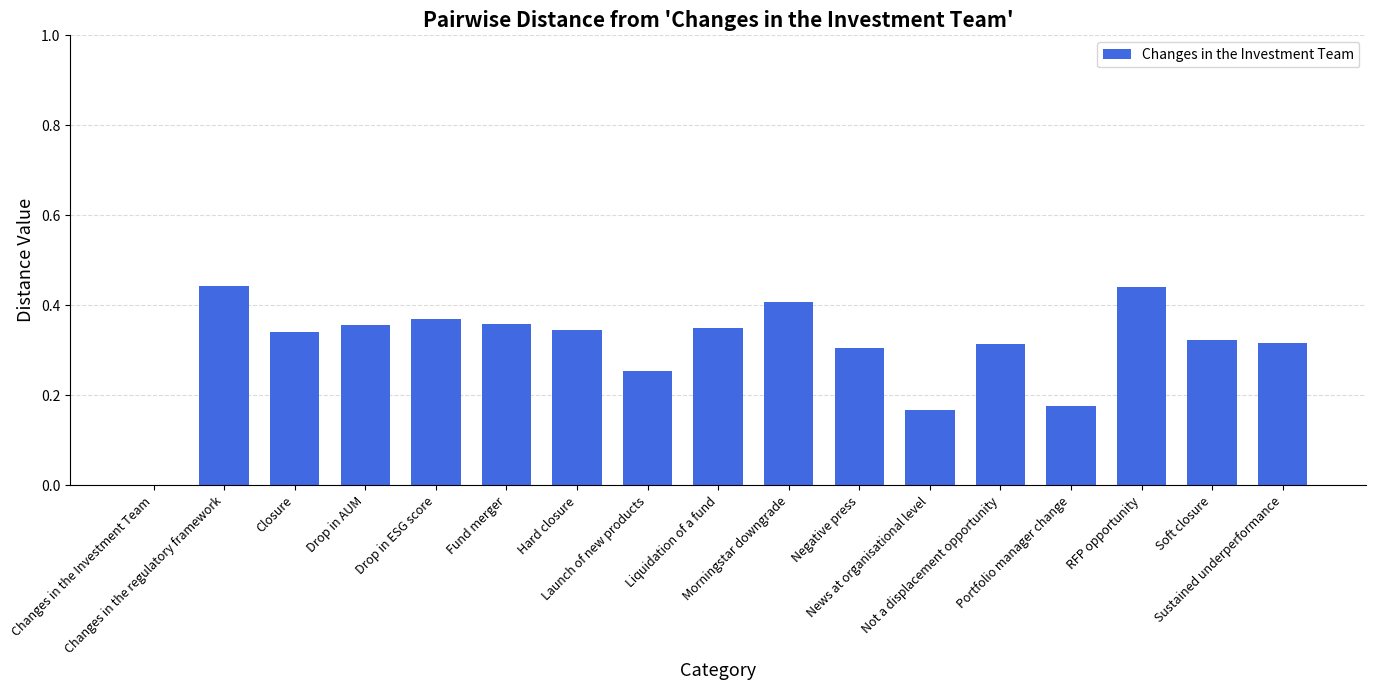

What is the sum of all values?

5.3